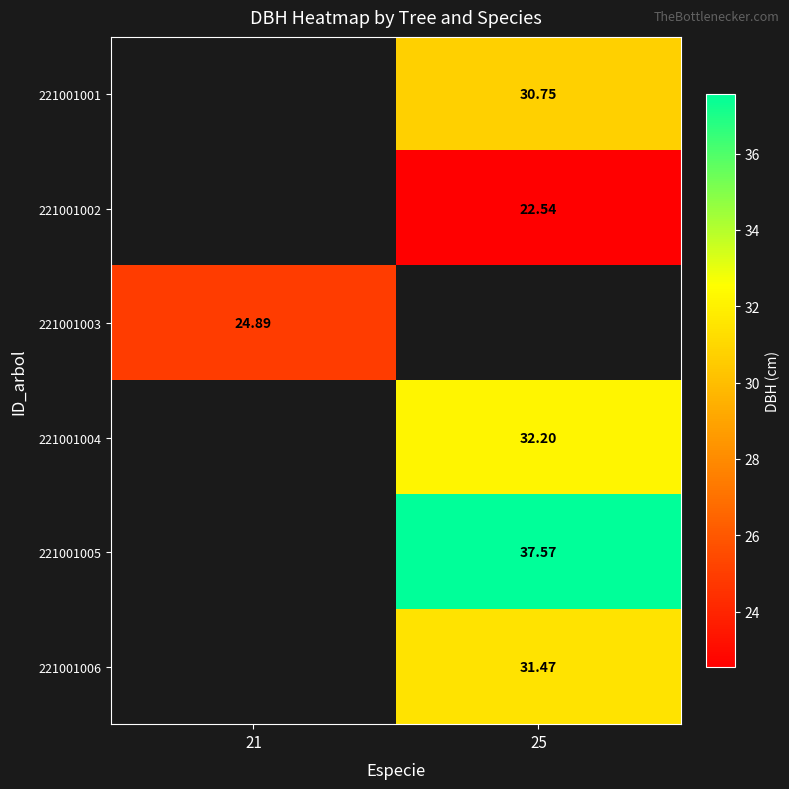

Which series has the largest range (max minus min)?

221001003